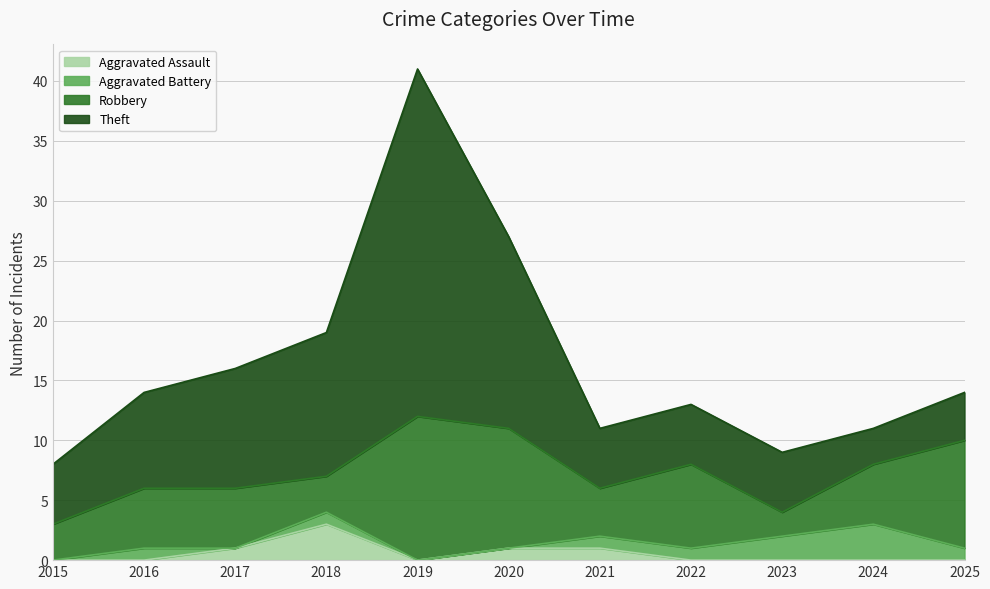

What is the total value across all series at 2023?

9